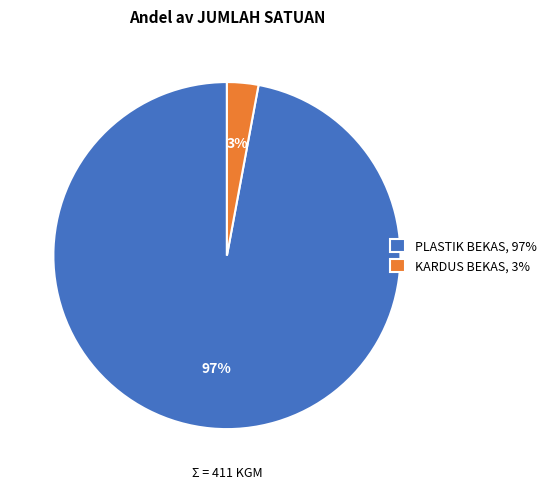

What percentage is the PLASTIK BEKAS, 97% slice, to the nearest percent?

97%